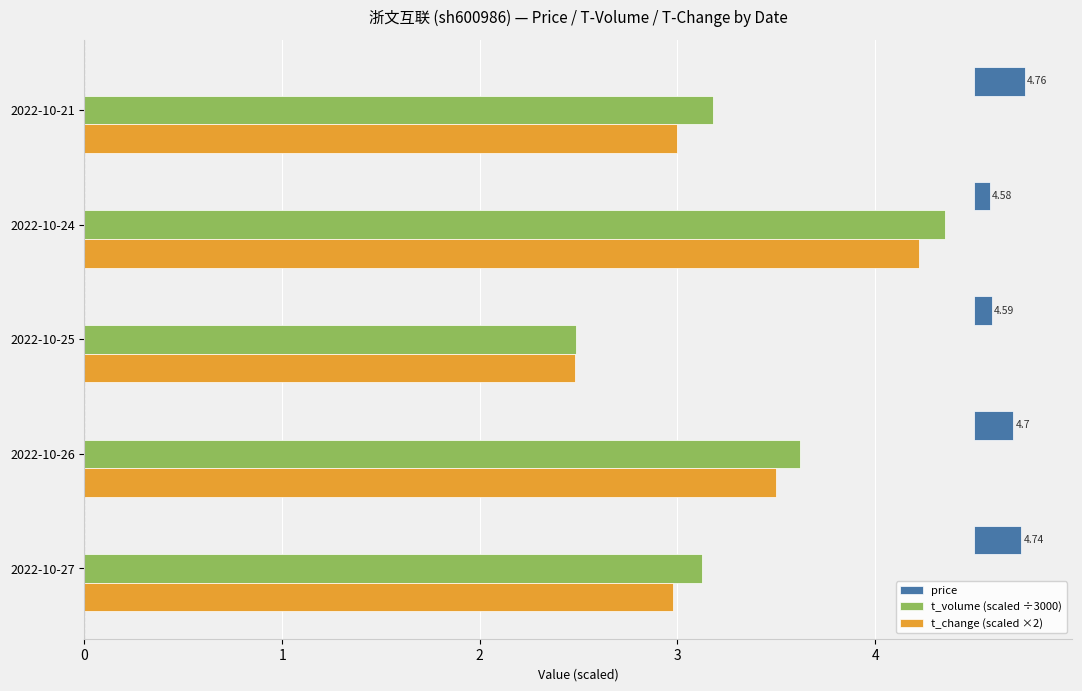

What is the value of the t_change (scaled ×2) bar at the 2nd from the left?

3.5